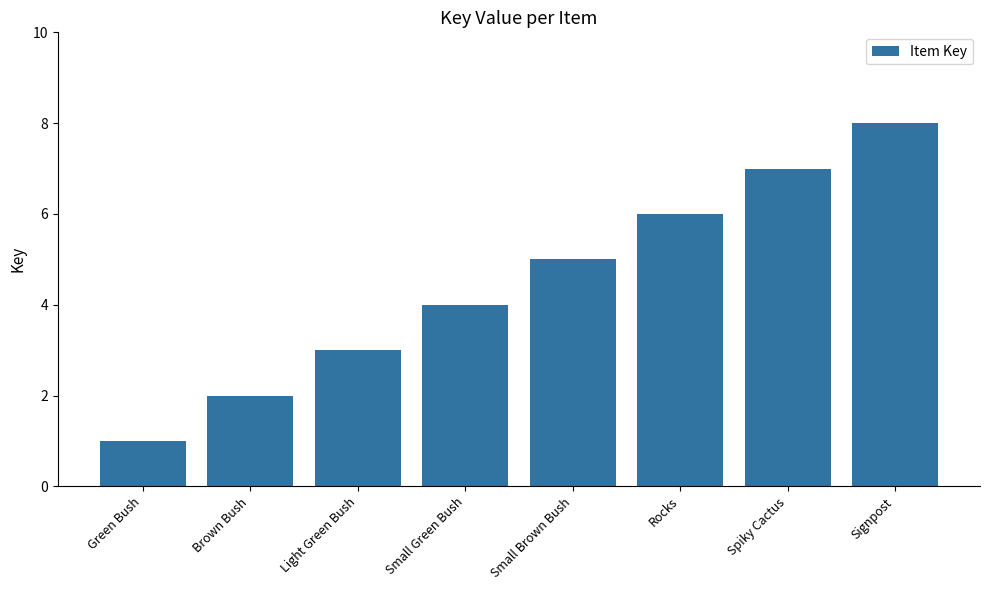

Reading right to left, extract all data points from this chart.

8	7	6	5	4	3	2	1